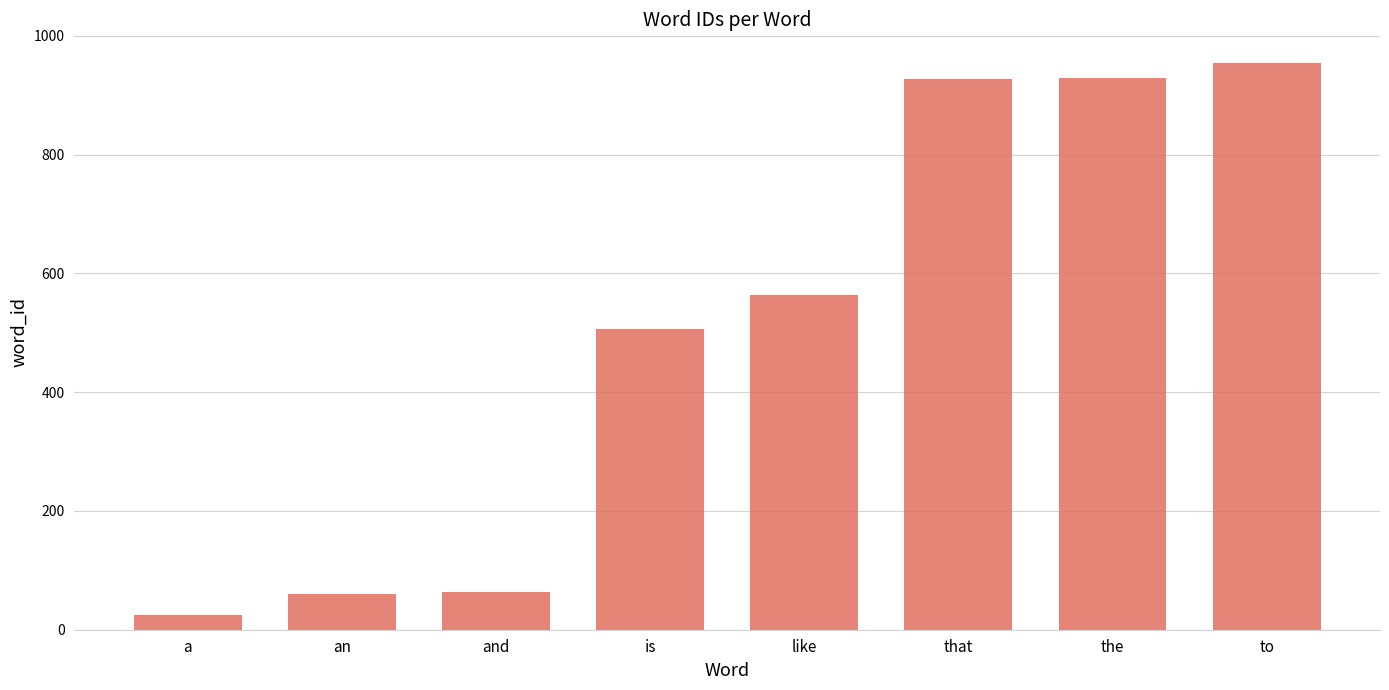

What is the value of the 1st bar from the left?

25